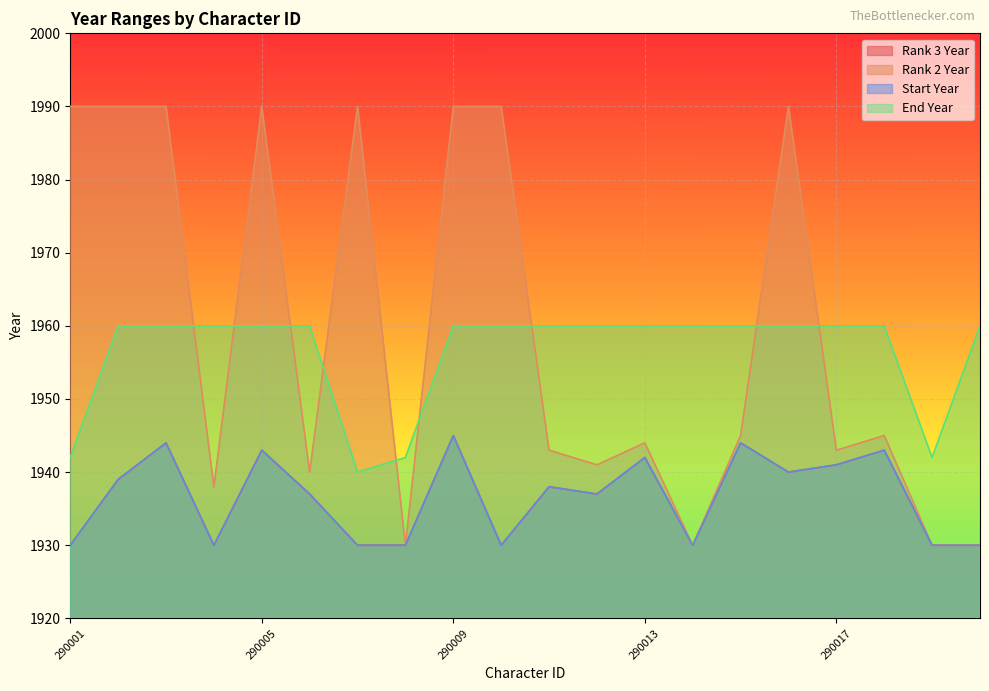

How many interior local valleys does the Start Year series have?

5